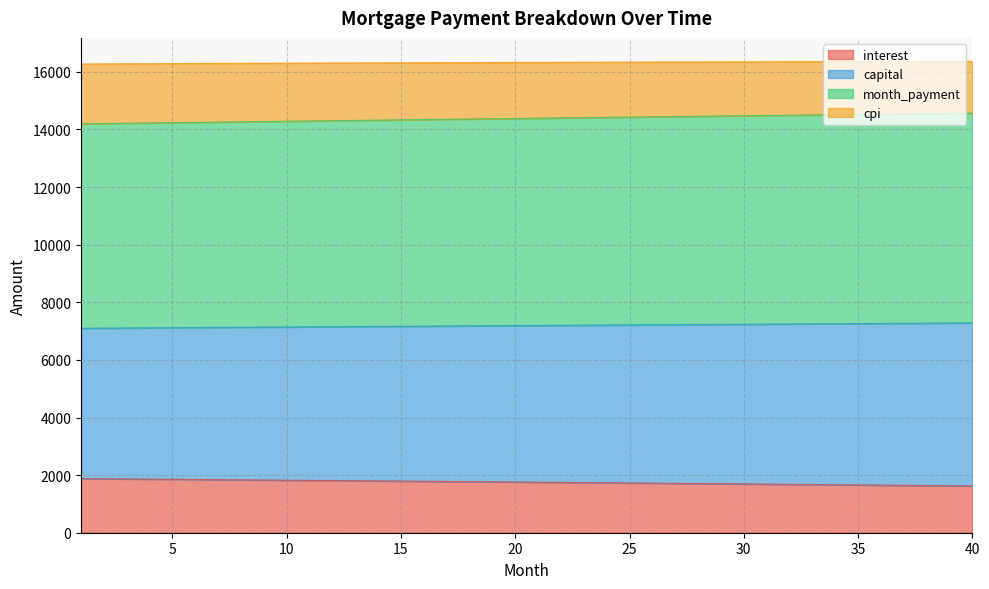

What is the minimum value for interest?

1623.8